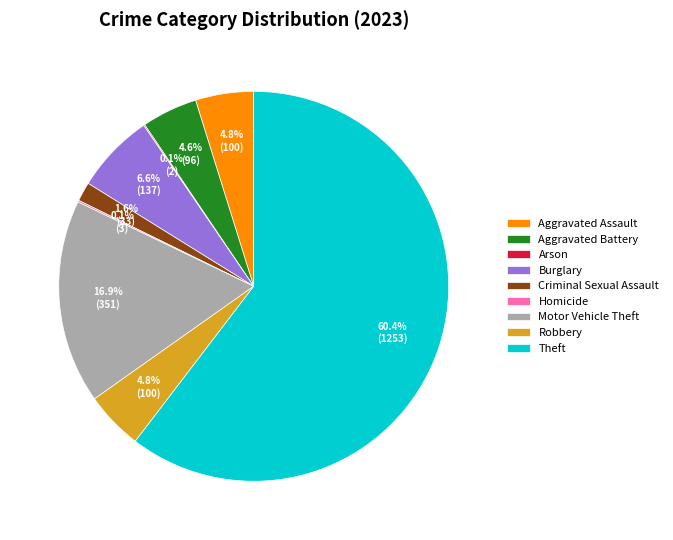

What is the total percentage of Criminal Sexual Assault and Motor Vehicle Theft?

18.5%